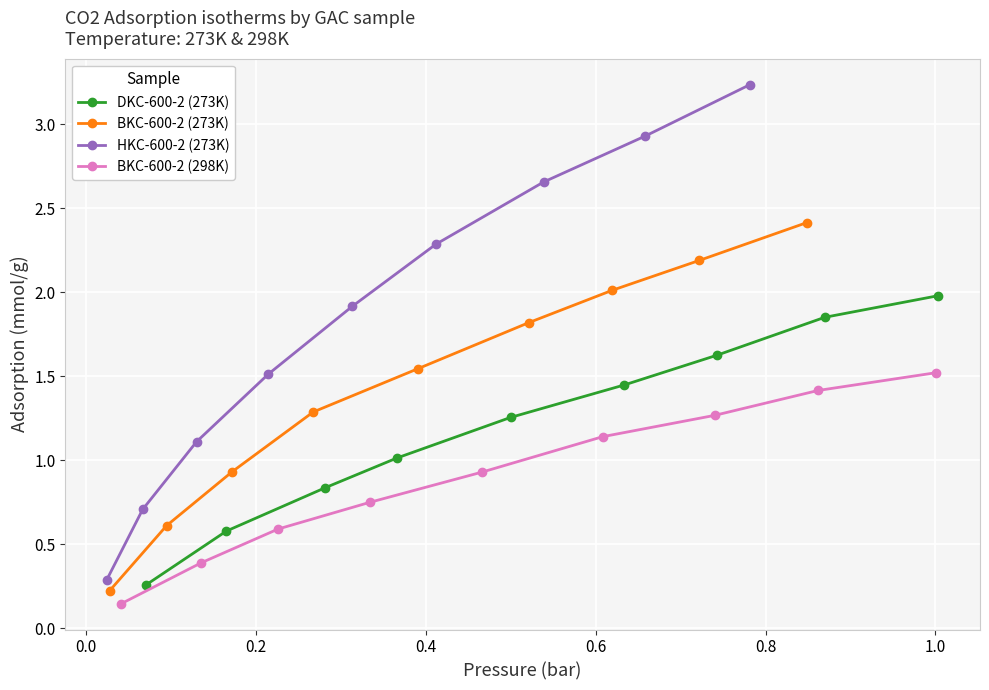

At how many categories does at least one series exceed 2?

4